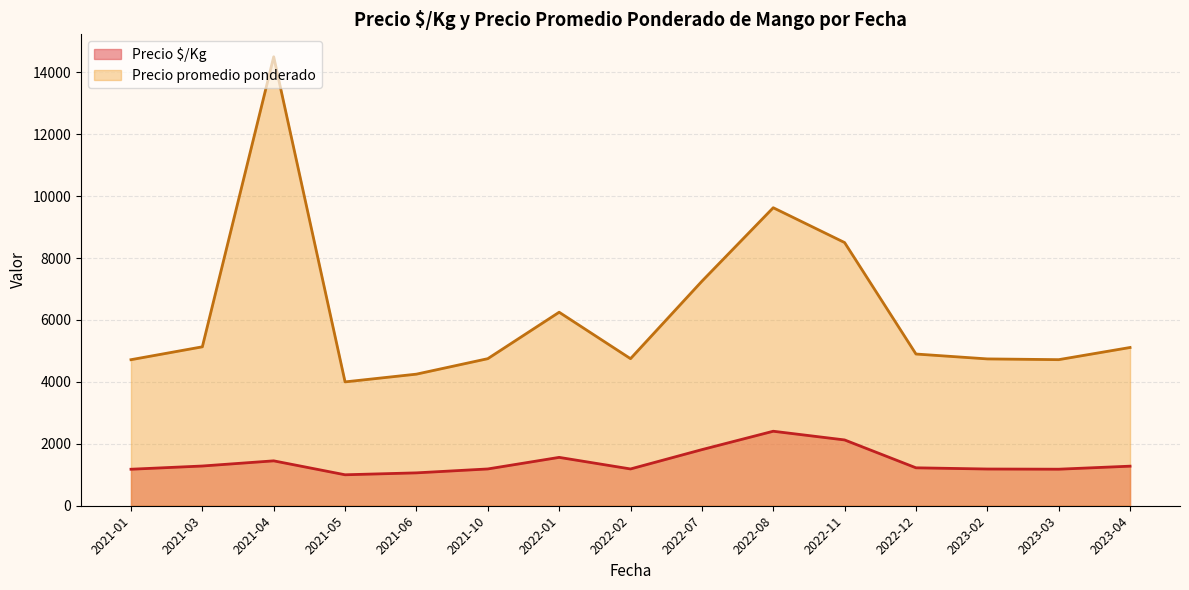

Is the value of Precio $/Kg at 2023-04 greater than the value of Precio promedio ponderado at 2021-06?

No